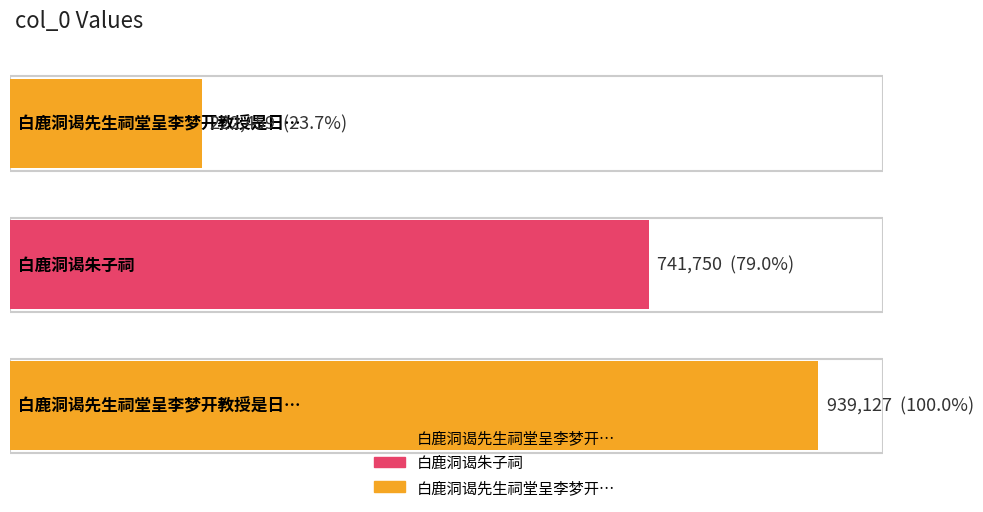

What is the maximum value shown in the chart?

939127